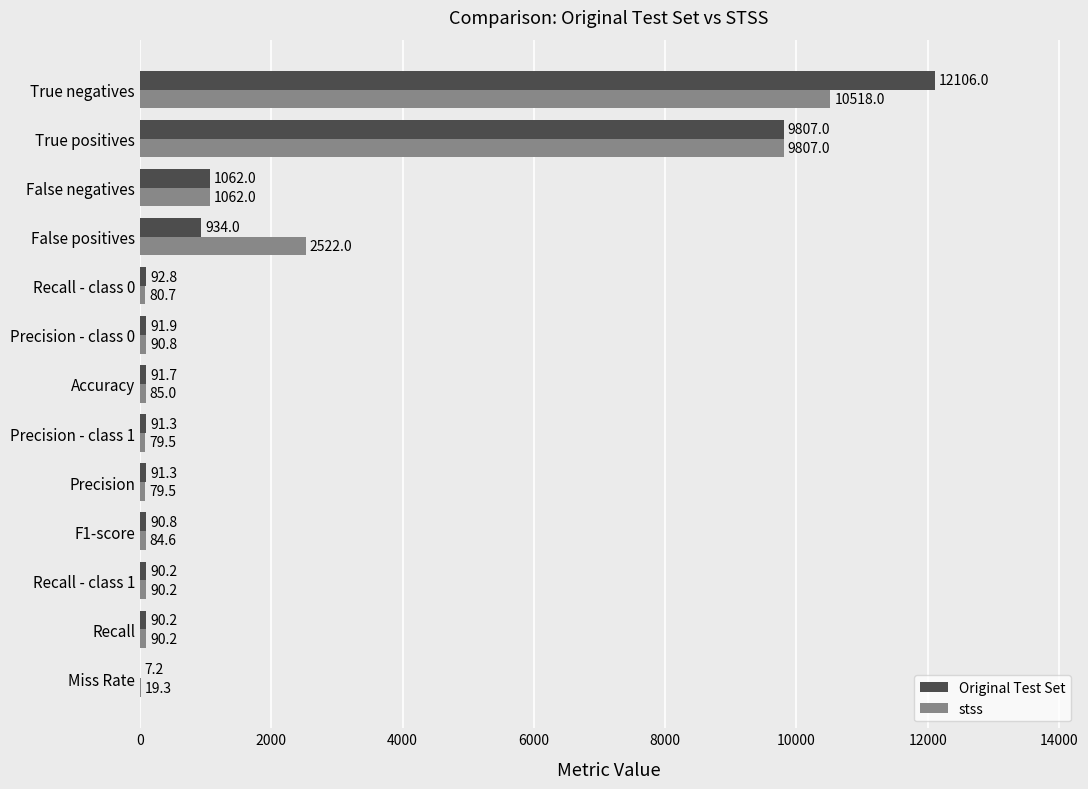

What is the sum of all Original Test Set values?

24646.4